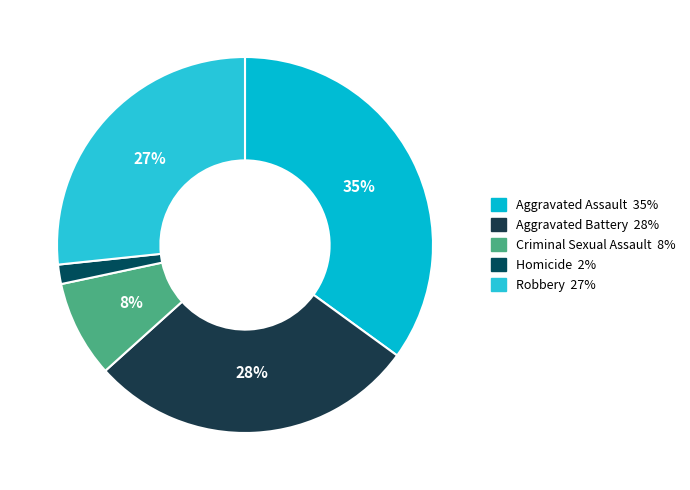

True or false: Aggravated Battery accounts for 28% of the total.

True